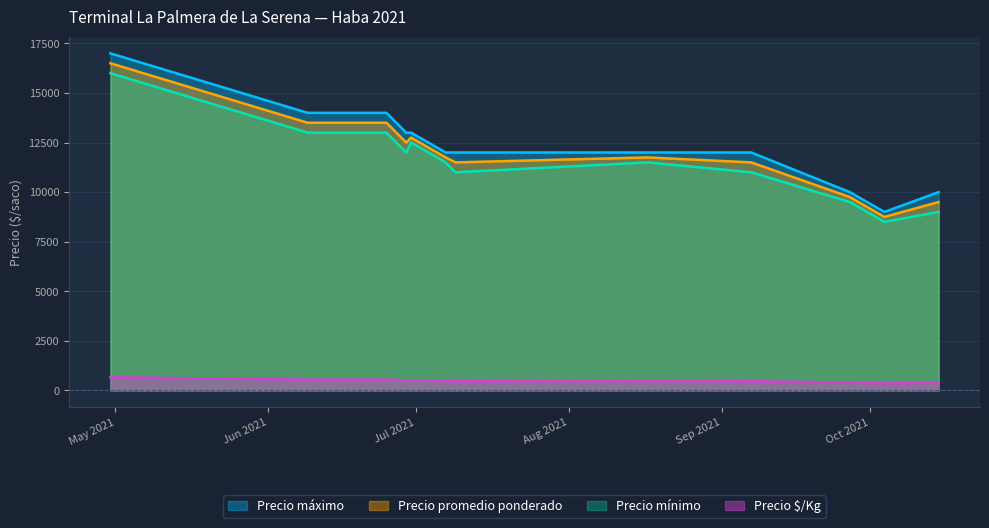

What is the smallest value displayed?

350